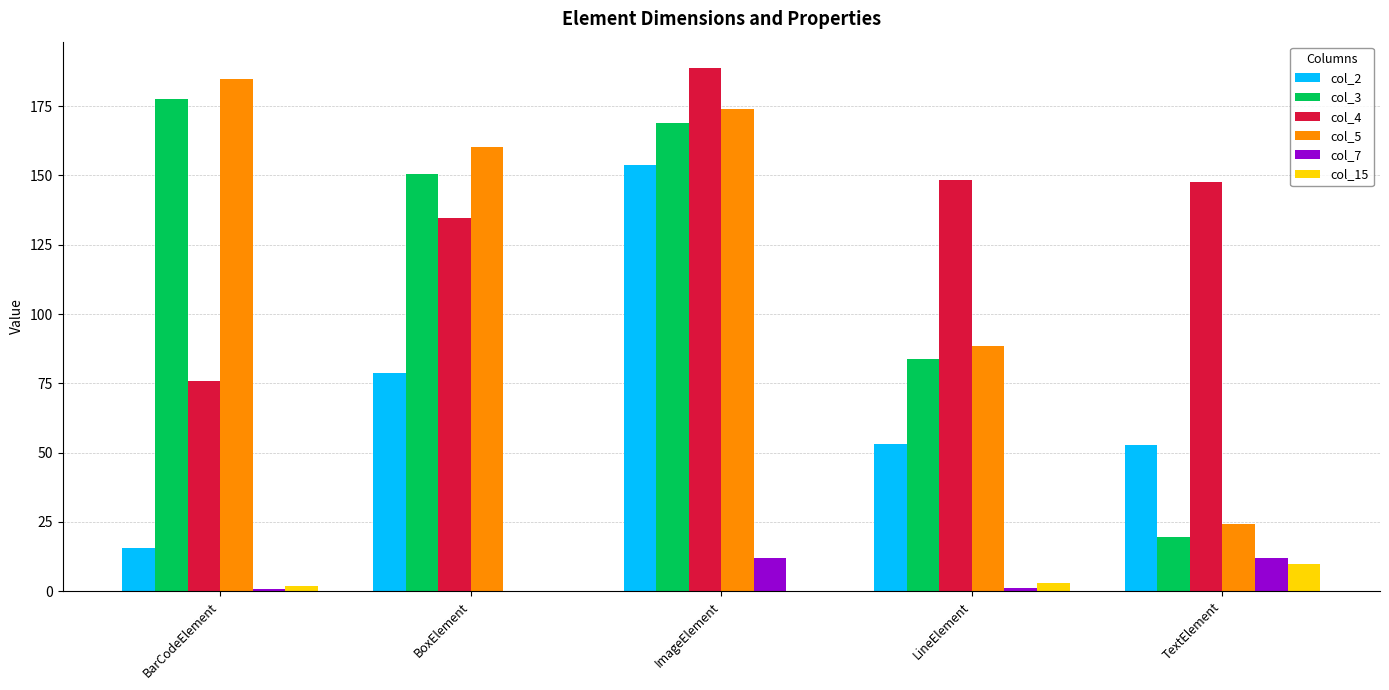

How many values in the col_5 series exceed 160?

3